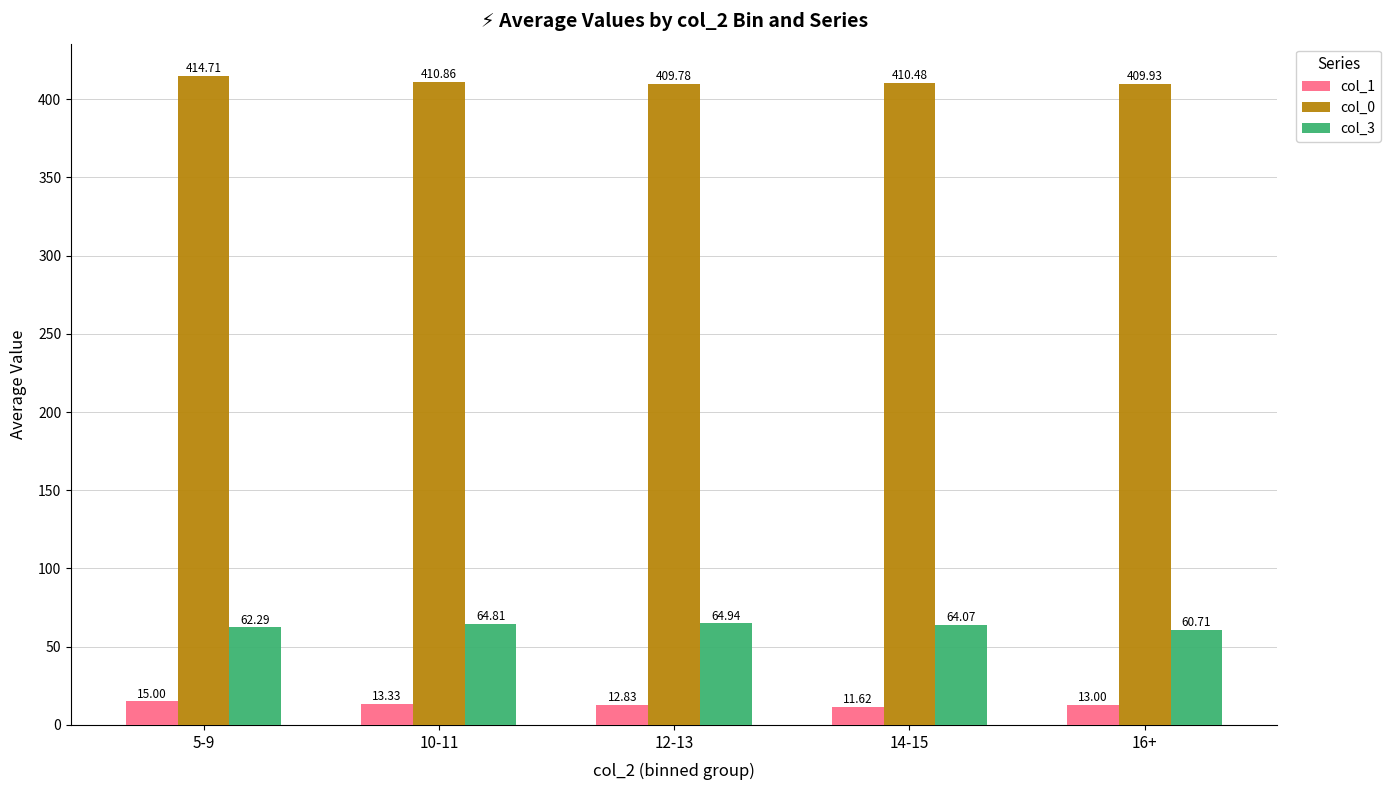

At which category is the sum across all series the highest?

5-9